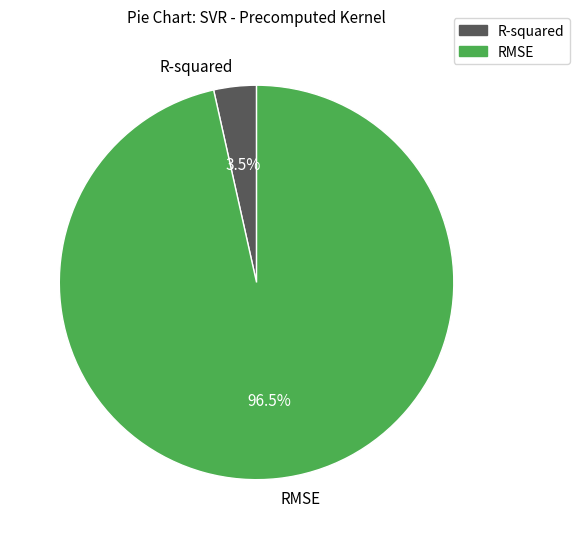

What is the total percentage of RMSE and R-squared?

100.0%